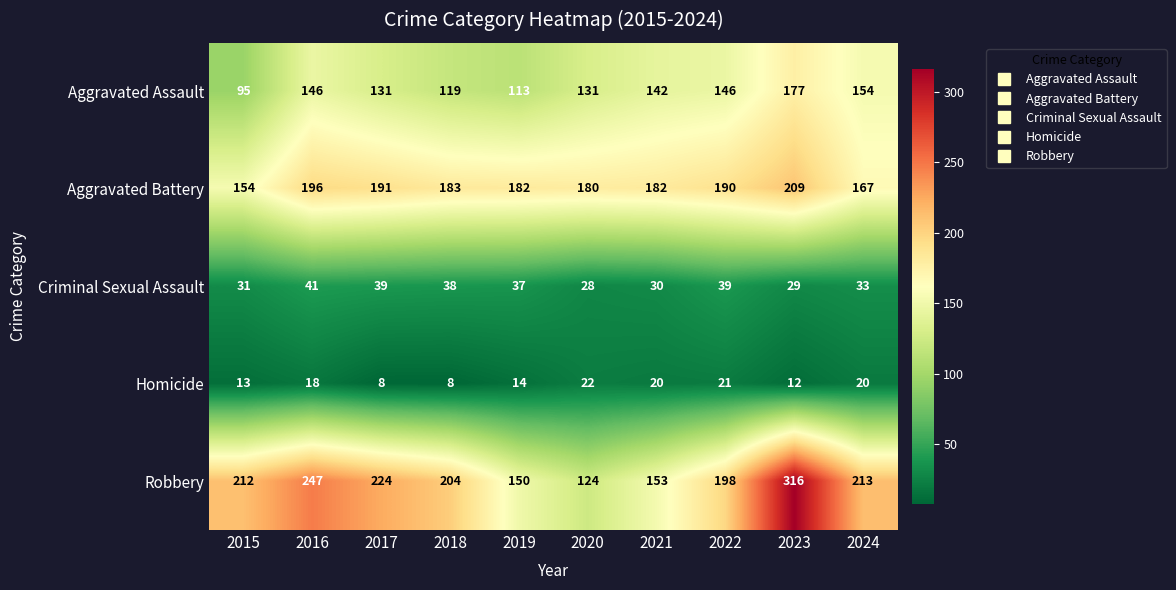

What is the maximum value for Aggravated Assault?

177